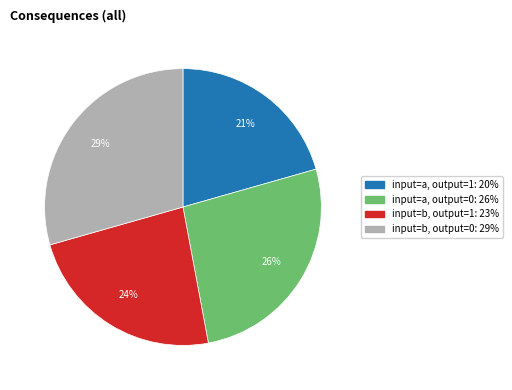

Does input=a, output=0 represent more than half of the total?

No